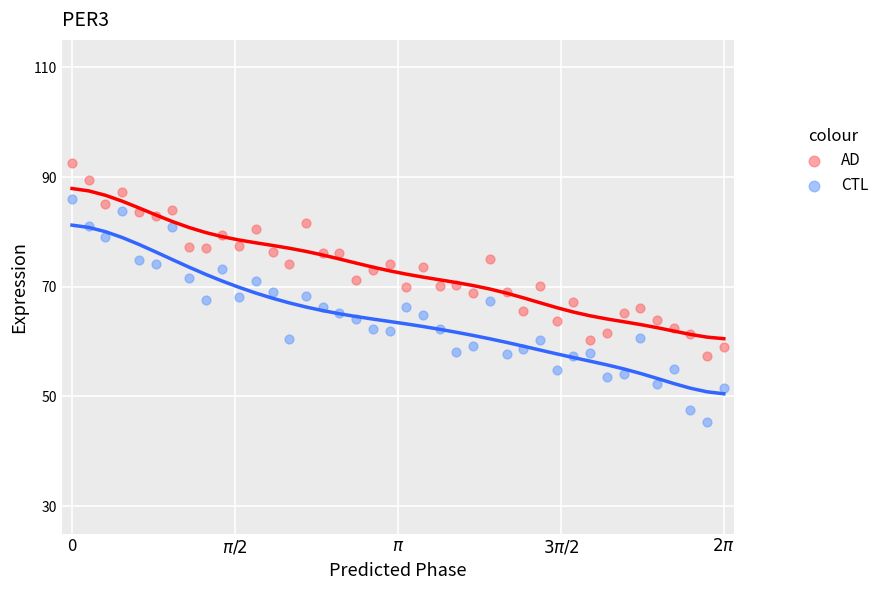

Which series has the widest spread of Y values?

CTL